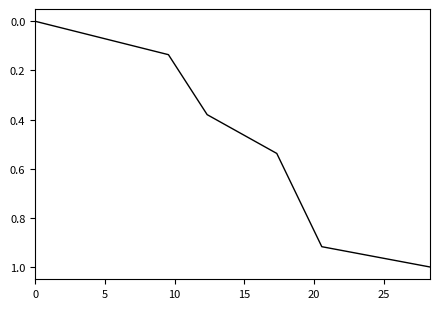

True or false: there are more than 1 points higher than both neighbors.

False